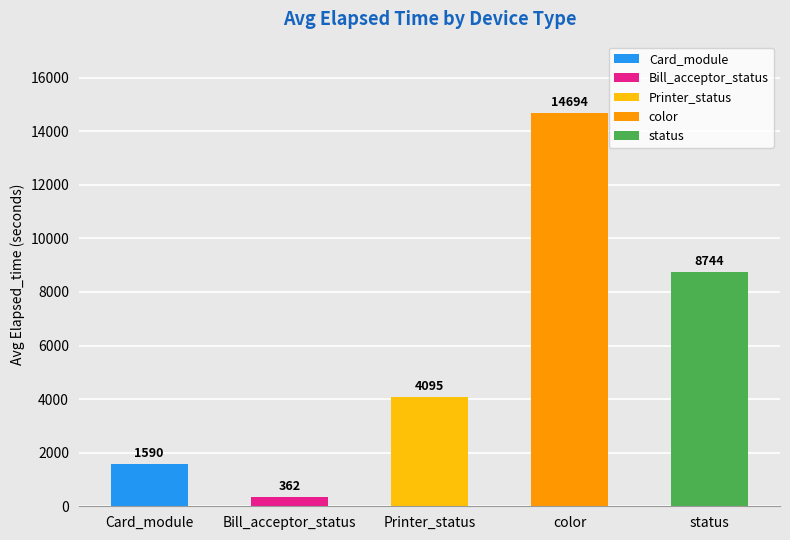

What is the difference between the values at status and Printer_status?

4649.1